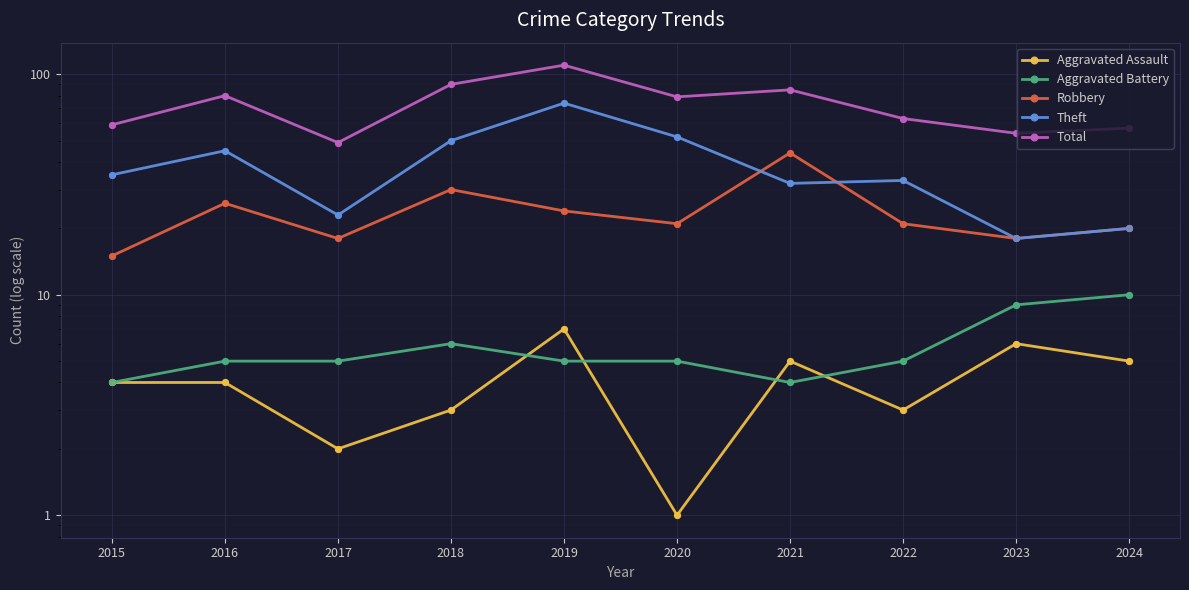

What are all the series names shown in the legend?

Aggravated Assault, Aggravated Battery, Robbery, Theft, Total